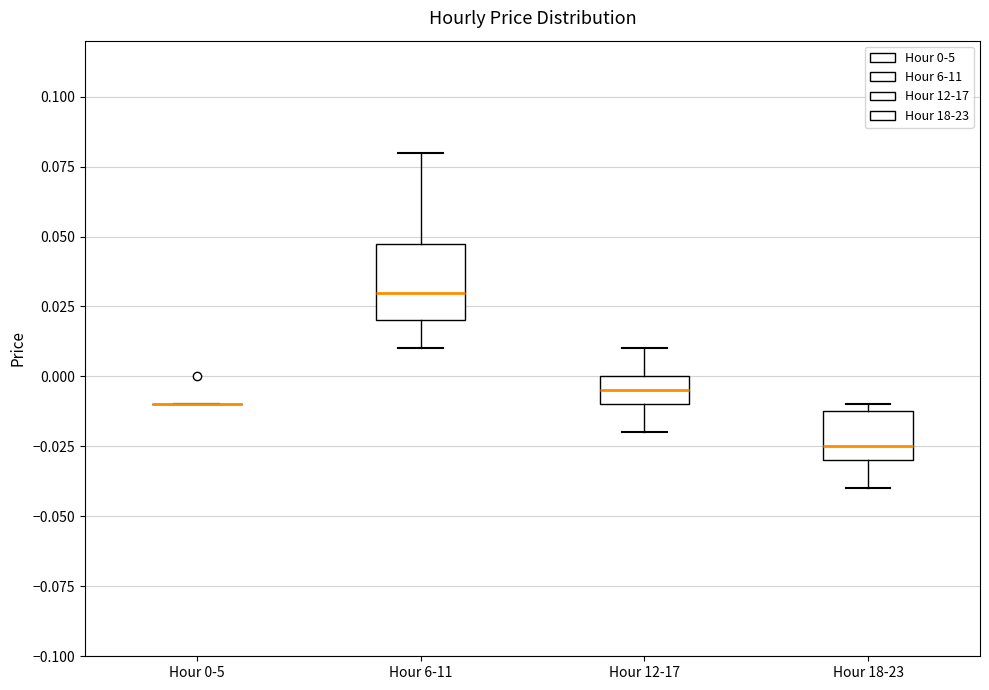

Reading left to right, transcribe this box plot: for each box, give where its median line is, the range the box spans, and where its two whiskers end, as read against the y-axis. The values are not printed on the chart, so give them approximately, as read against the axis.

Hour 0-5: box collapsed to a line at -0.010, whiskers -0.010 to -0.010
Hour 6-11: median 0.030, box 0.020 to 0.050, whiskers 0.010 to 0.080
Hour 12-17: median -0.005, box -0.010 to 0.000, whiskers -0.020 to 0.010
Hour 18-23: median -0.025, box -0.030 to -0.010, whiskers -0.040 to -0.010 (just above the box's upper edge)